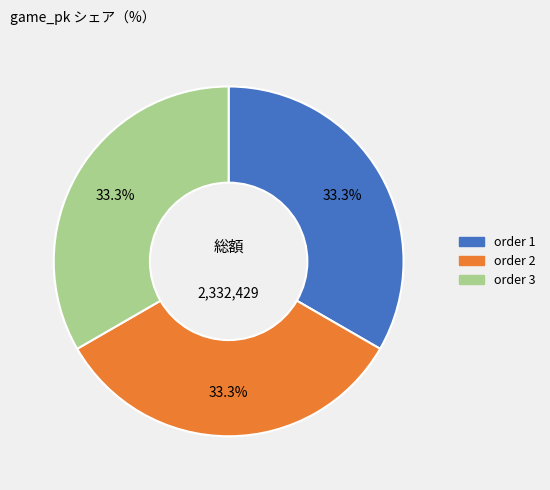

Is there a majority slice in this chart?

No